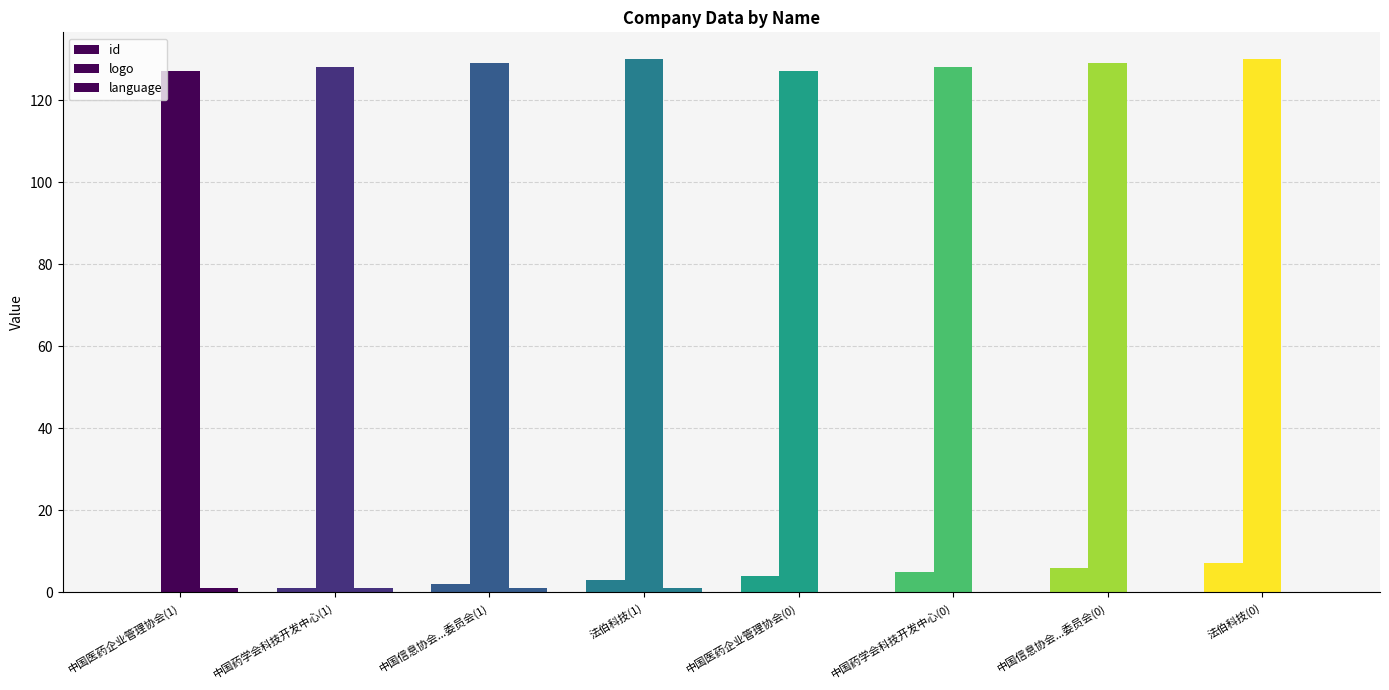

Is it true that id equals 6 at 中国信息协会...委员会(0)?

True